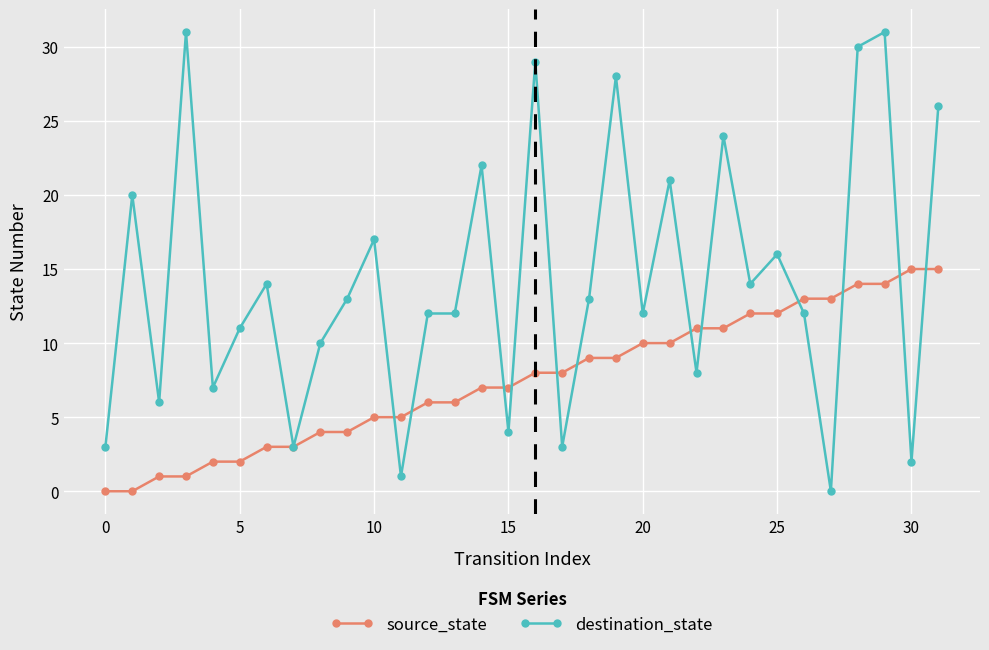

Rank the series by their average value, from highest to lowest.

destination_state, source_state